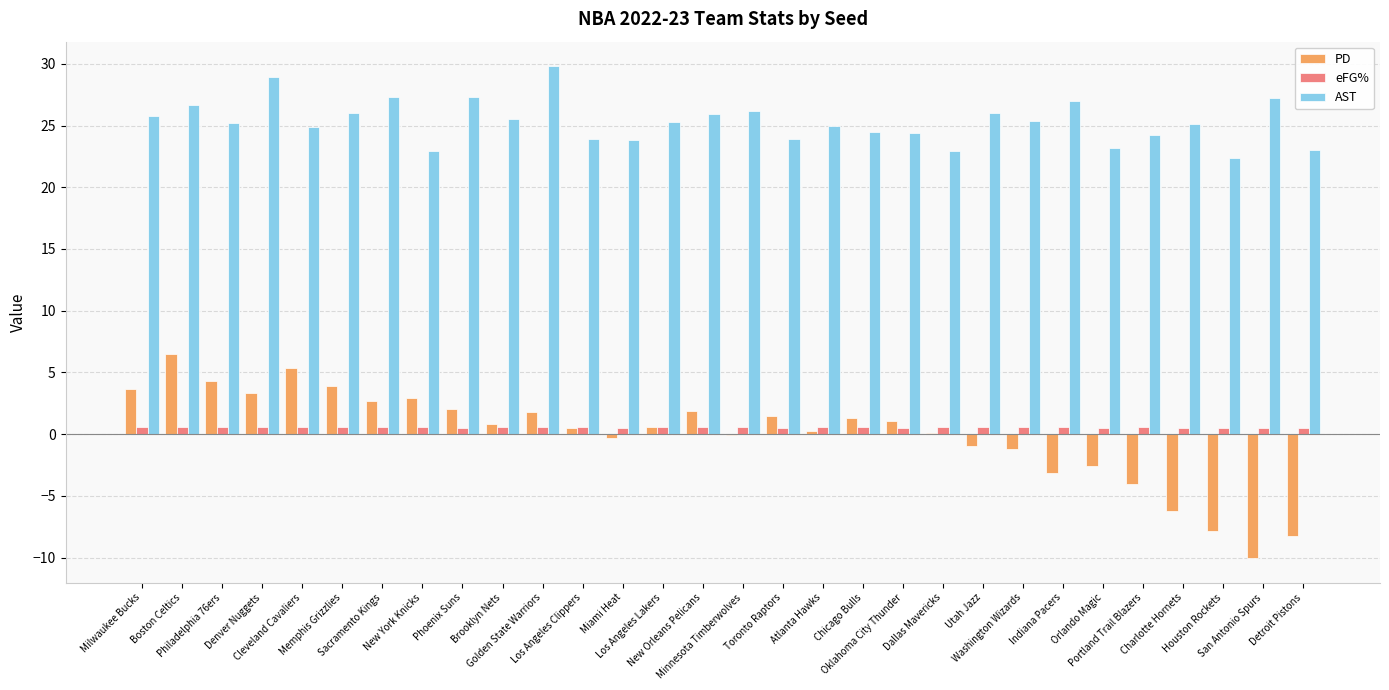

Which series has the largest total across all categories?

AST